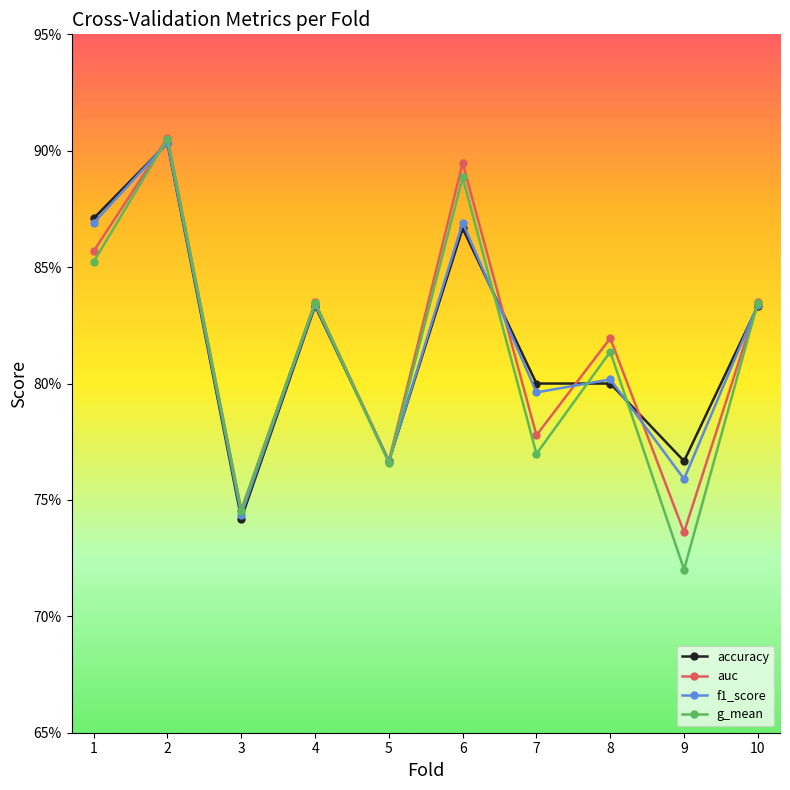

What are all the series names shown in the legend?

accuracy, auc, f1_score, g_mean